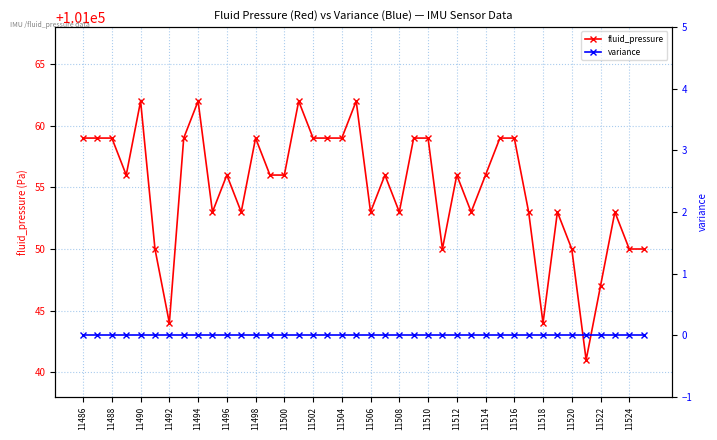

True or false: fluid_pressure has more than 2 interior local peaks.

True